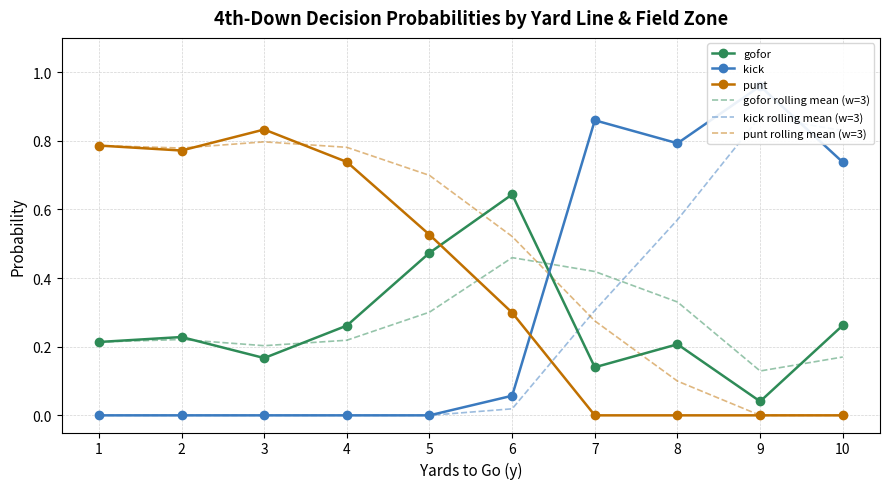

True or false: gofor rolling mean (w=3) and punt rolling mean (w=3) cross at least once.

True